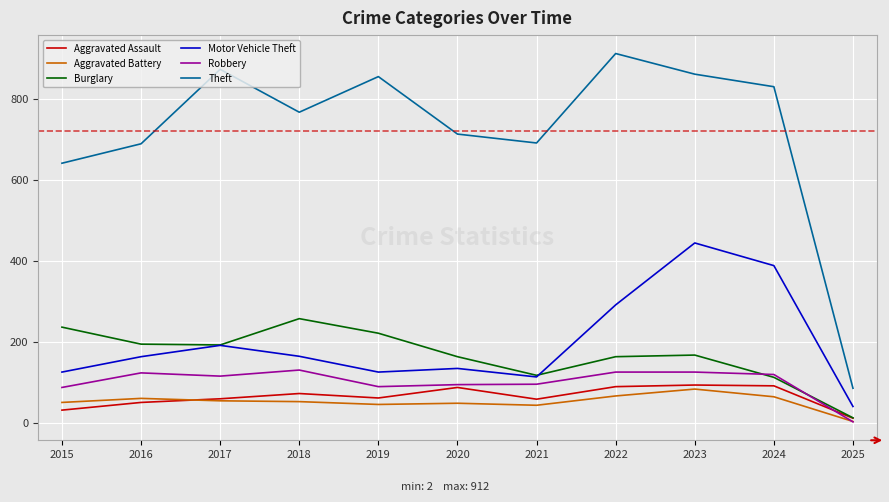

At how many categories does at least one series exceed 293?

10